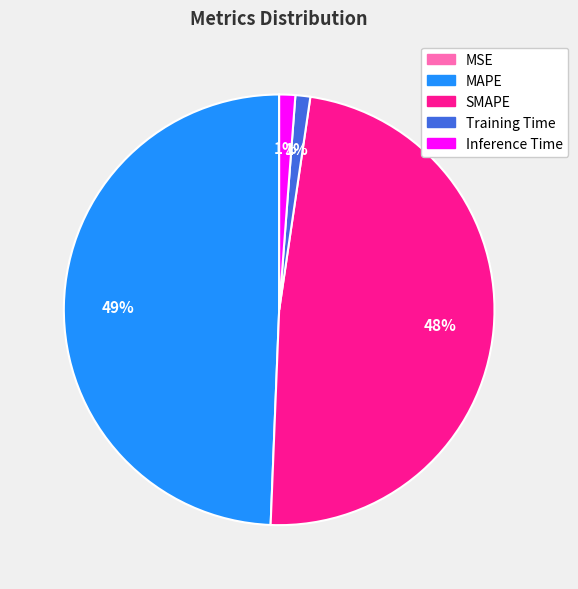

True or false: Inference Time accounts for 8% of the total.

False